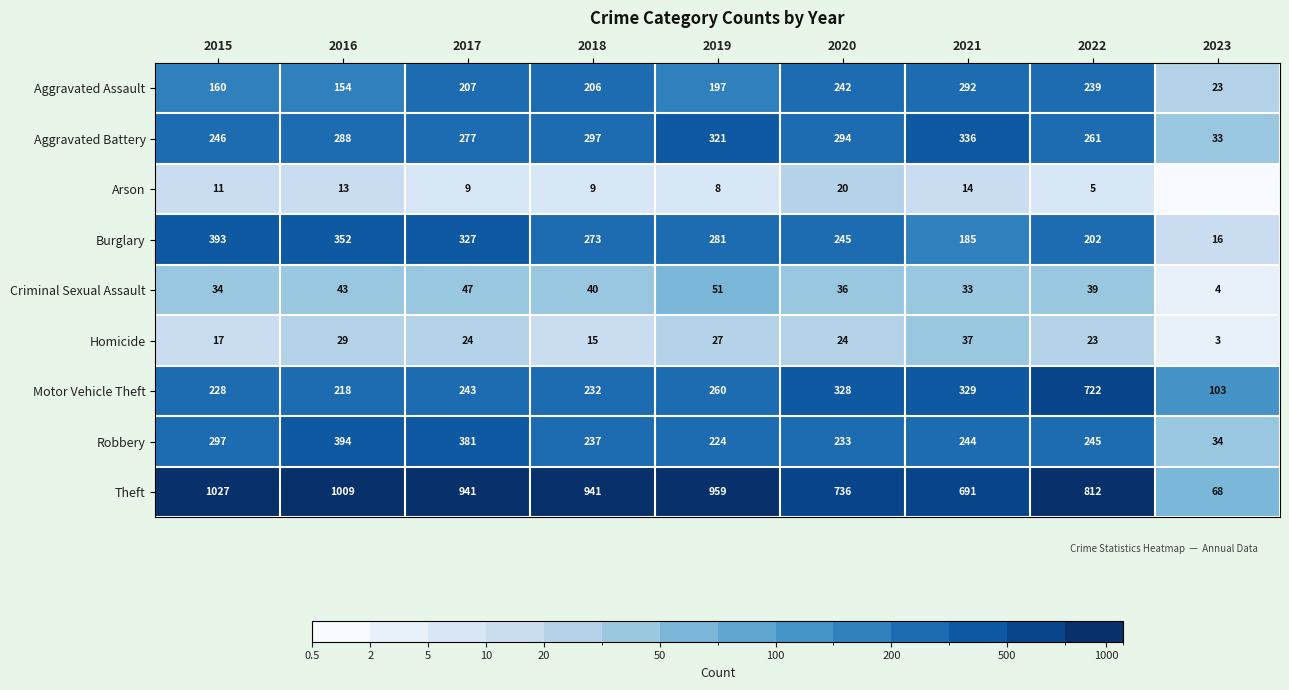

The value of Homicide at 2023 is 1. True or false?

False